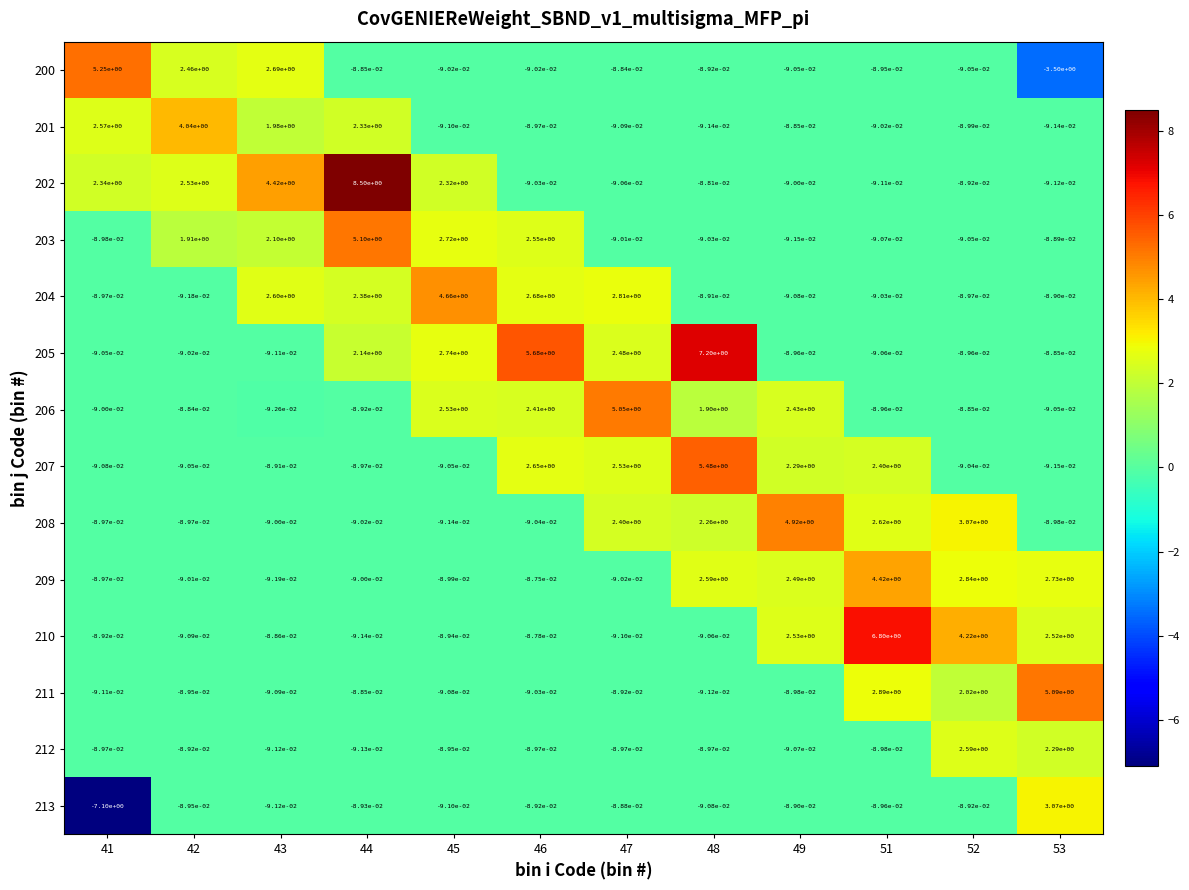

Is the value of 201 at 51 greater than the value of 200 at 41?

No